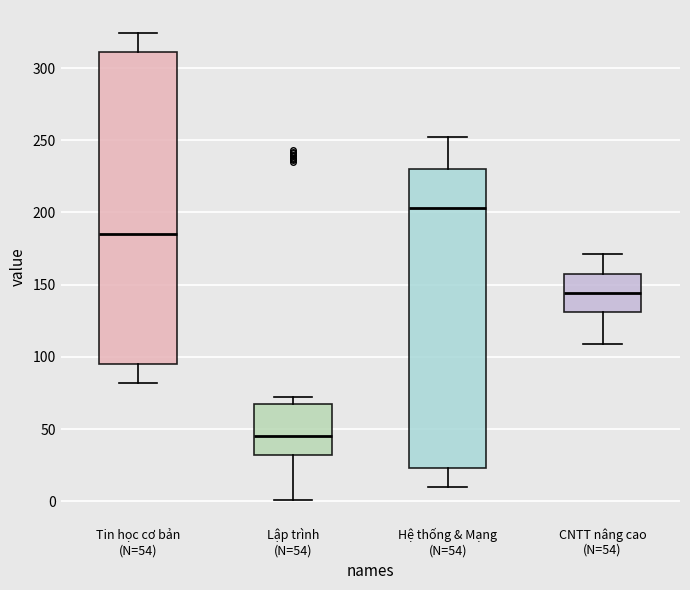

Reading left to right, transcribe this box plot: for each box, give where its median line is, the range the box spans, and where its two whiskers end, as read against the y-axis. The values are not printed on the chart, so give them approximately, as read against the axis.

Tin học cơ bản (N=54): median 185, box 95 to 310, whiskers 80 to 325
Lập trình (N=54): median 45, box 30 to 70, whiskers 0 to 70 (just above the box's upper edge)
Hệ thống & Mạng (N=54): median 205, box 25 to 230, whiskers 10 to 250
CNTT nâng cao (N=54): median 145, box 130 to 160, whiskers 110 to 170